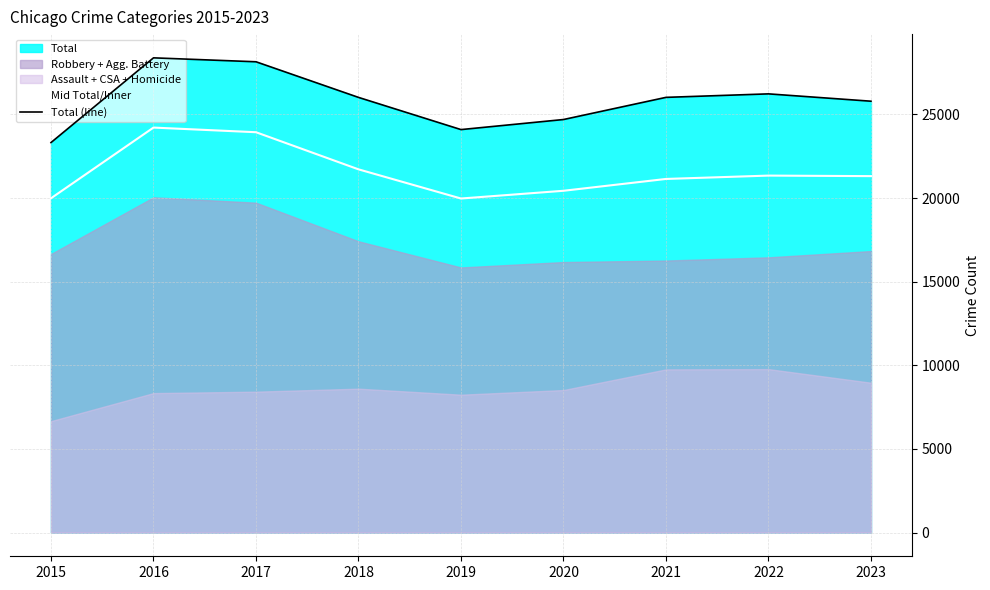

True or false: Mid Total/Inner and Total (line) cross at least once.

False